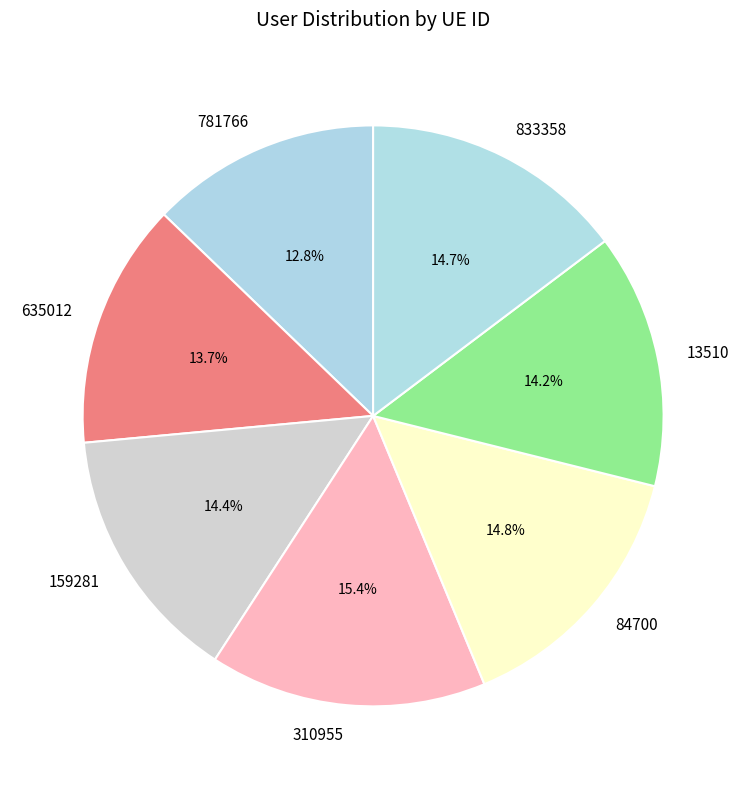

What is the largest slice in the pie chart?

310955